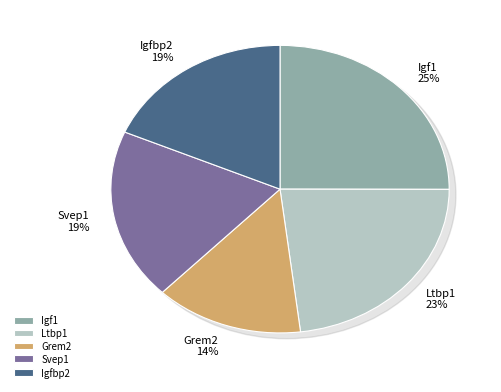

Count the number of slices in the pie.

5